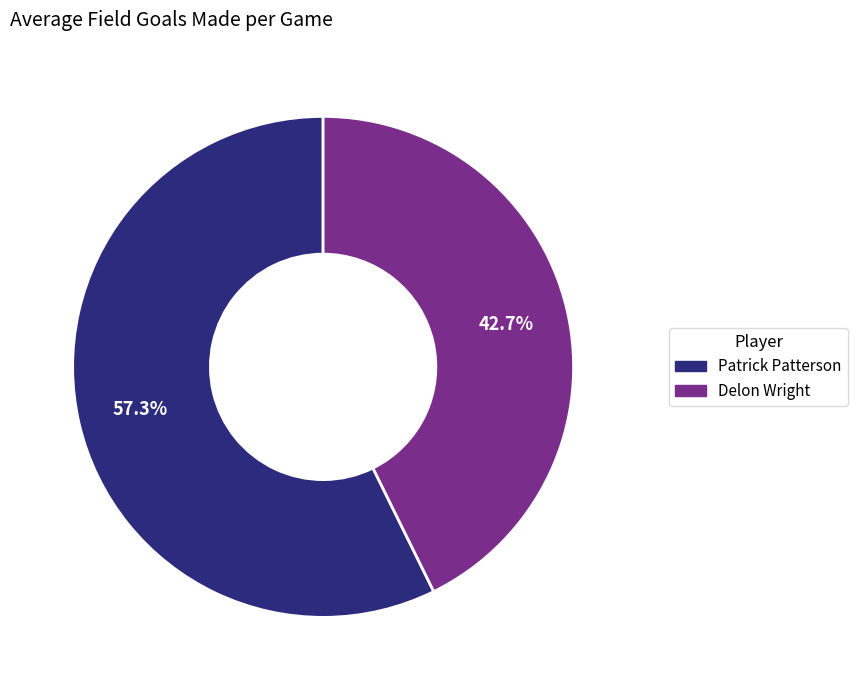

How many segments does this pie chart have?

2